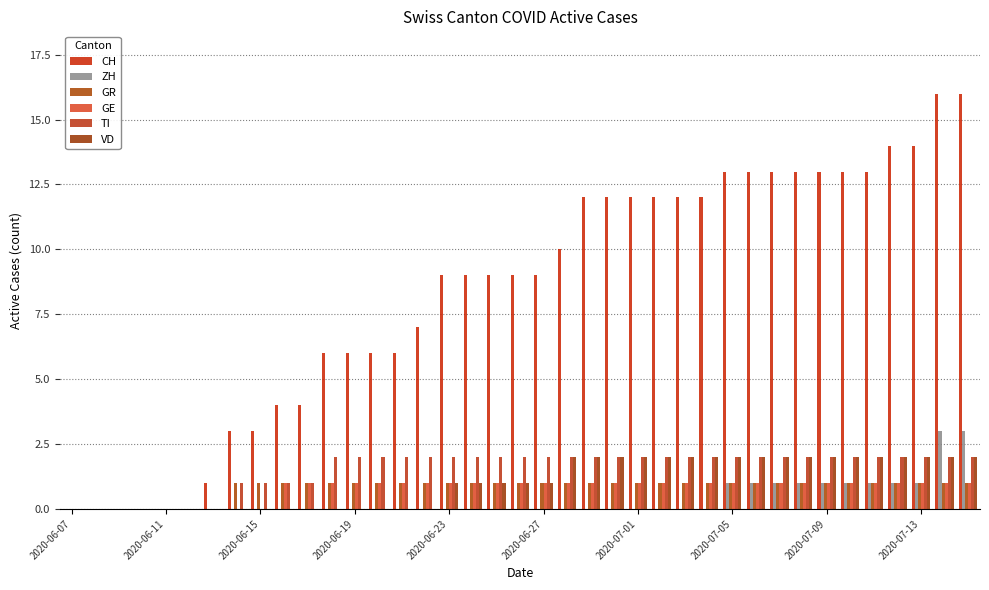

What is the highest value of the CH series?

16